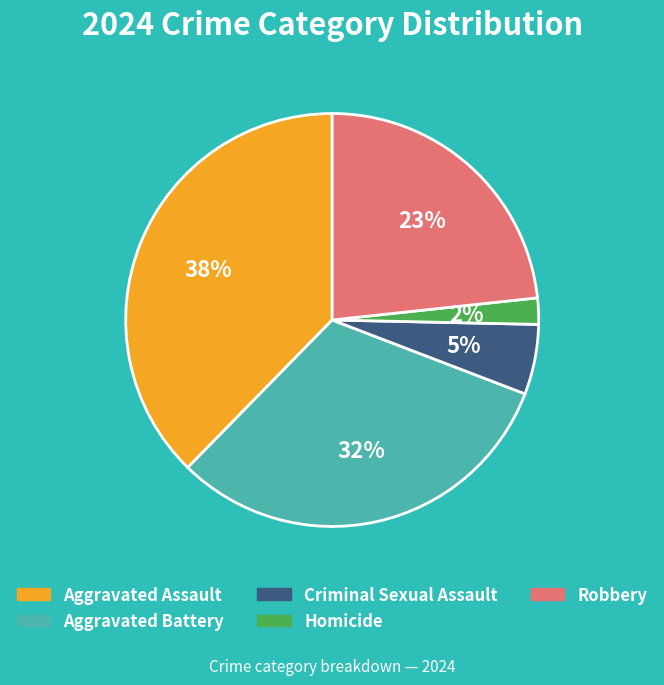

Does Aggravated Assault represent more than half of the total?

No